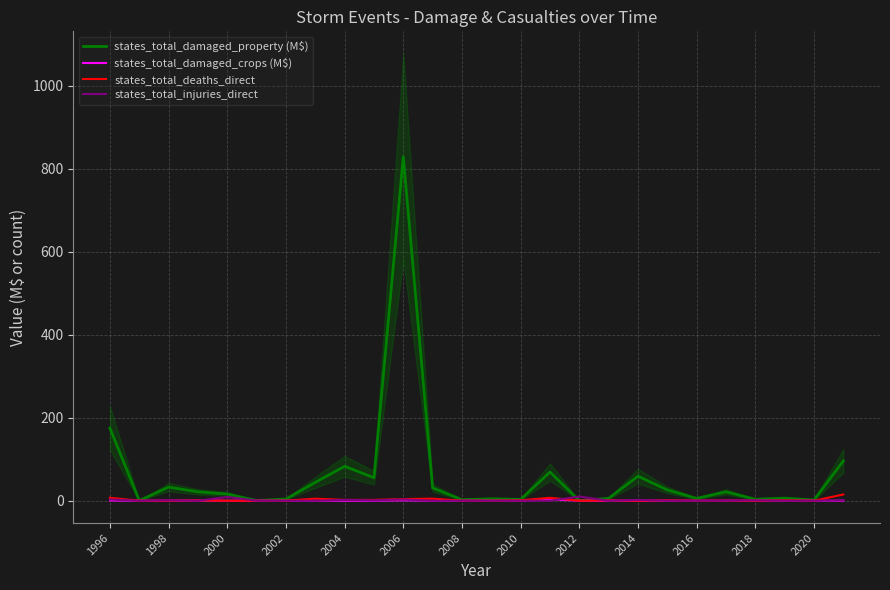

At which label is states_total_injuries_direct closest to 5?

1996